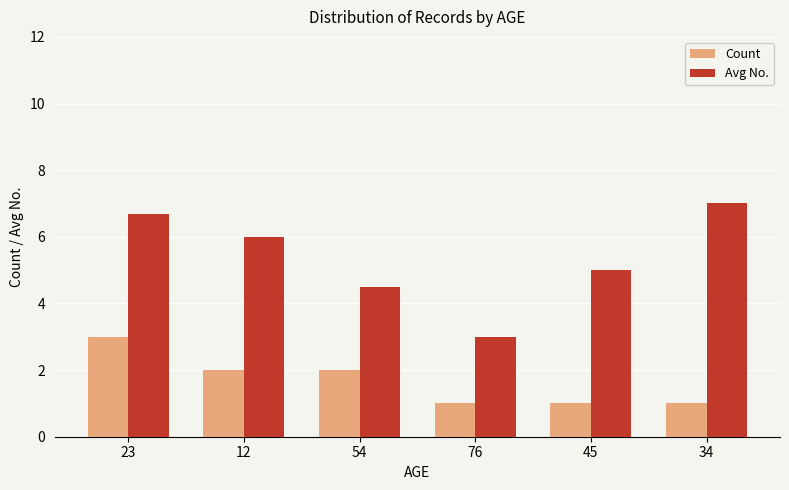

At 34, list the series in order from smallest to largest.

Count, Avg No.